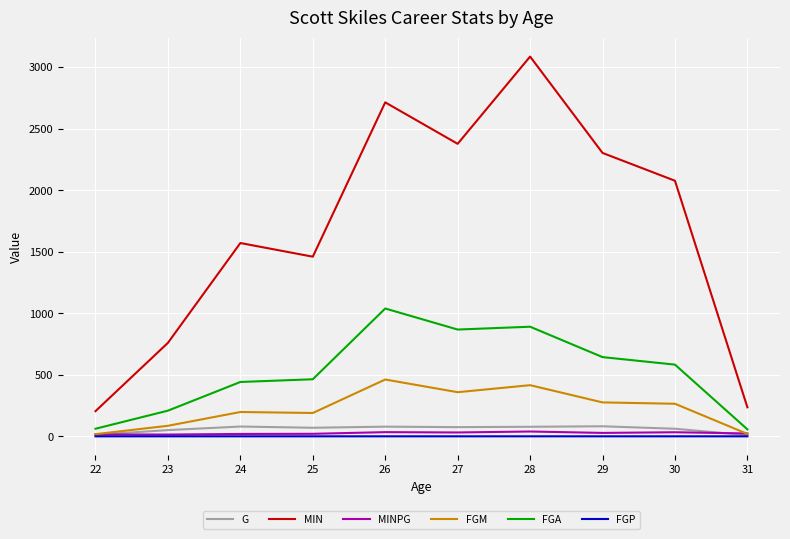

True or false: MIN and FGA intersect in this chart.

False